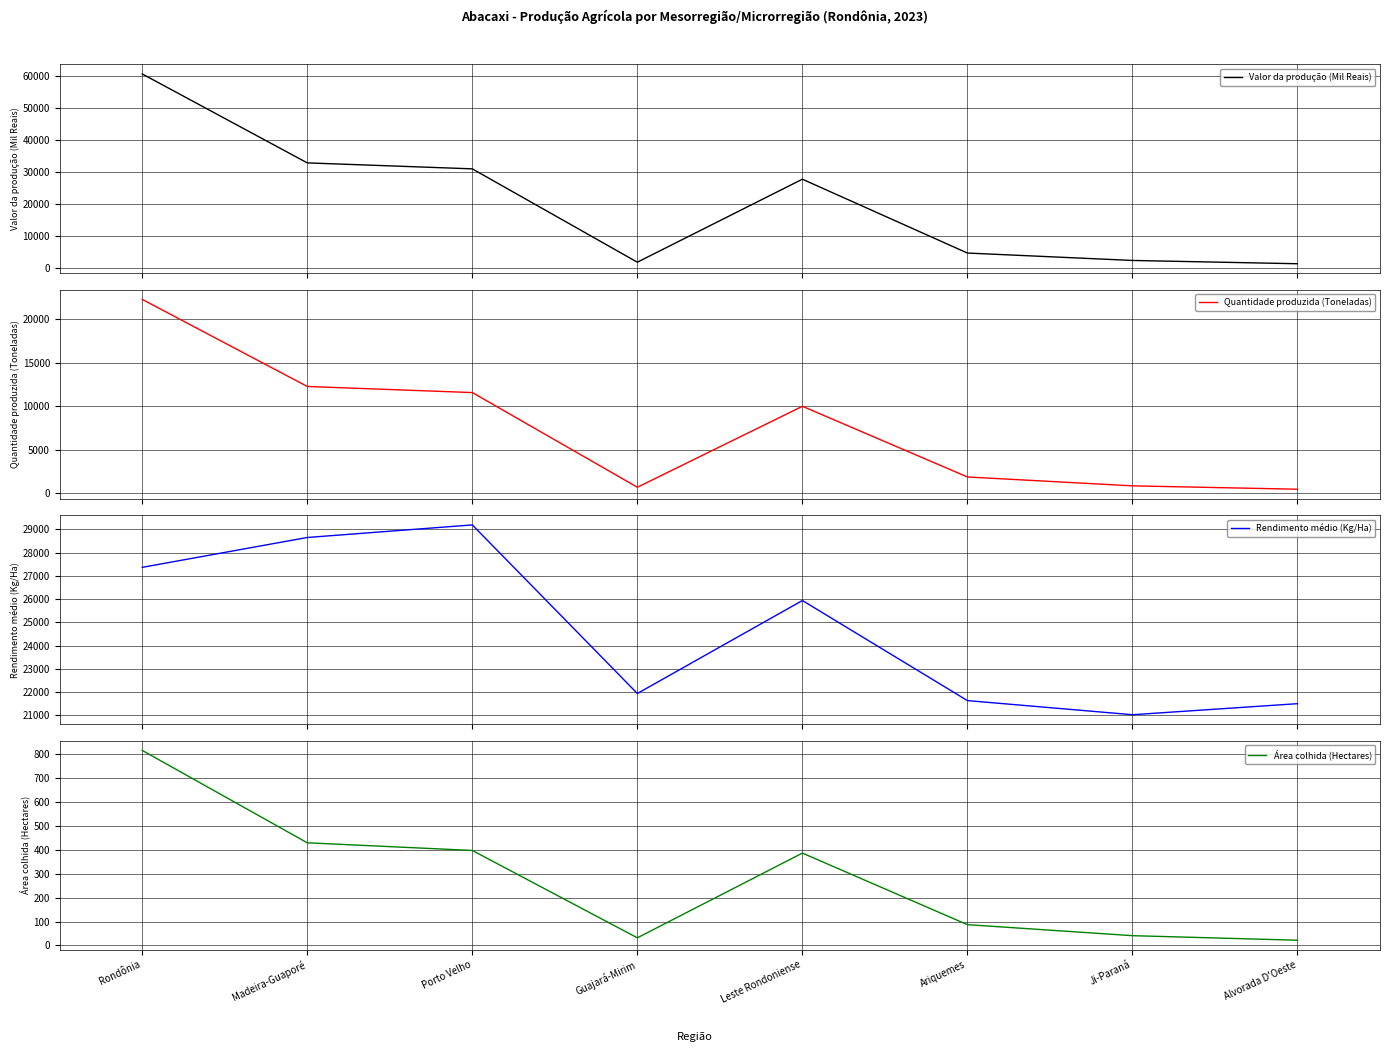

What is the difference between the maximum and minimum values in the Valor da produção (Mil Reais) series?

59298